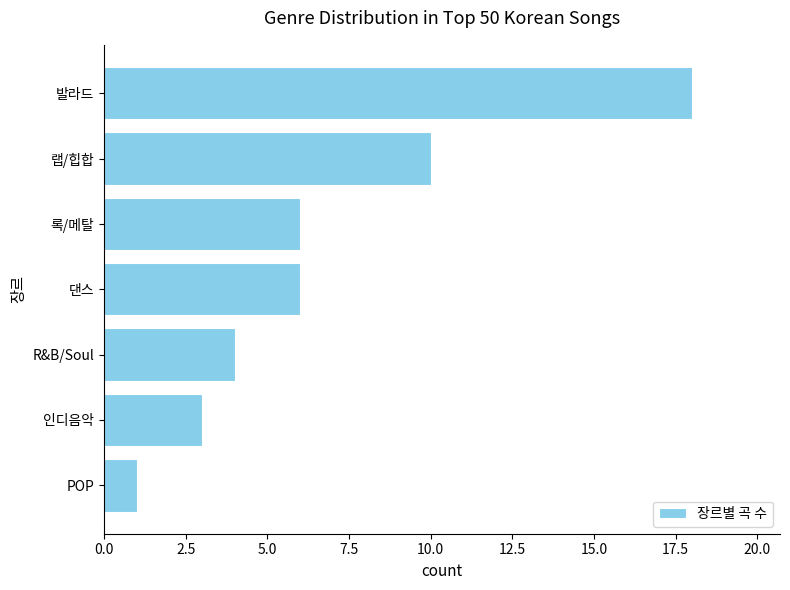

Reading bottom to top, list all the values displayed in this chart.

POP=1	인디음악=3	R&B/Soul=4	댄스=6	록/메탈=6	랩/힙합=10	발라드=18